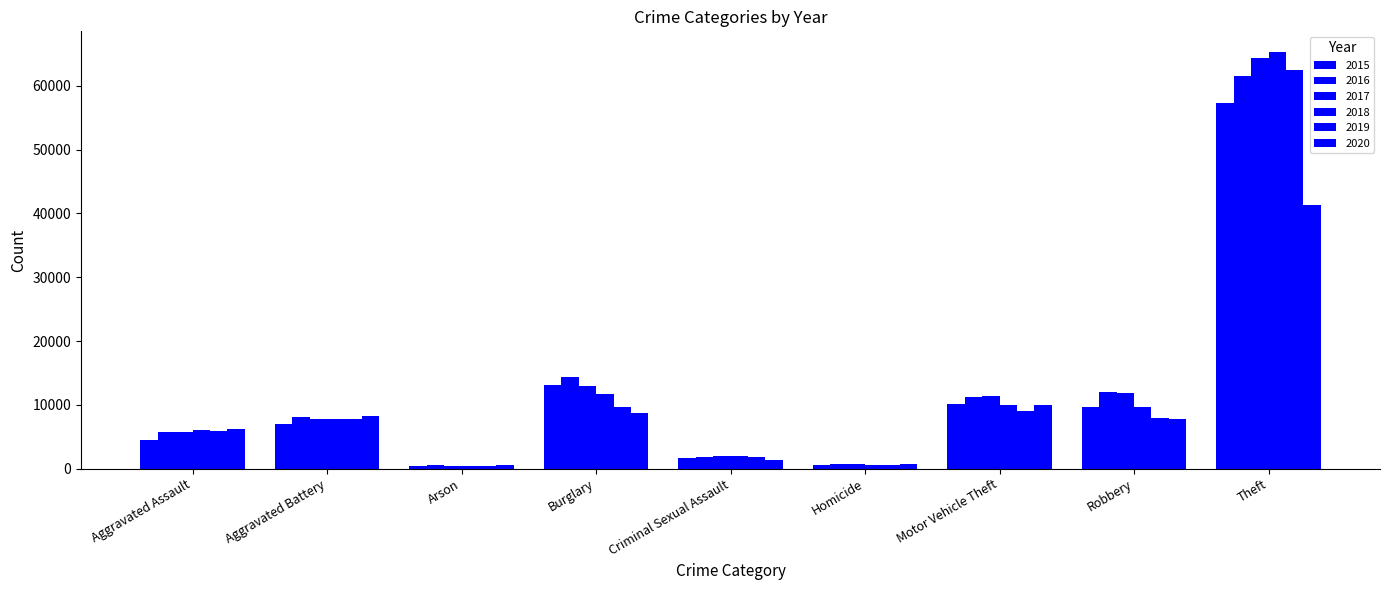

What position from the right is Theft?

1